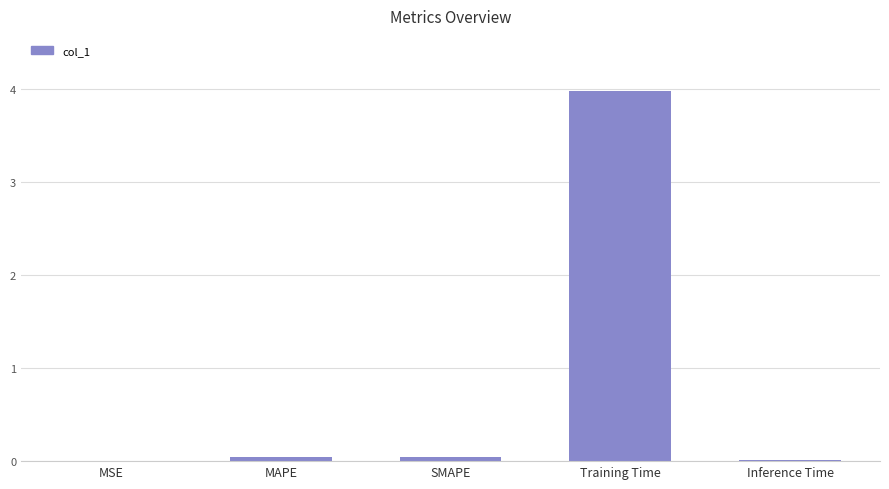

Between Training Time and MSE, which is larger?

Training Time